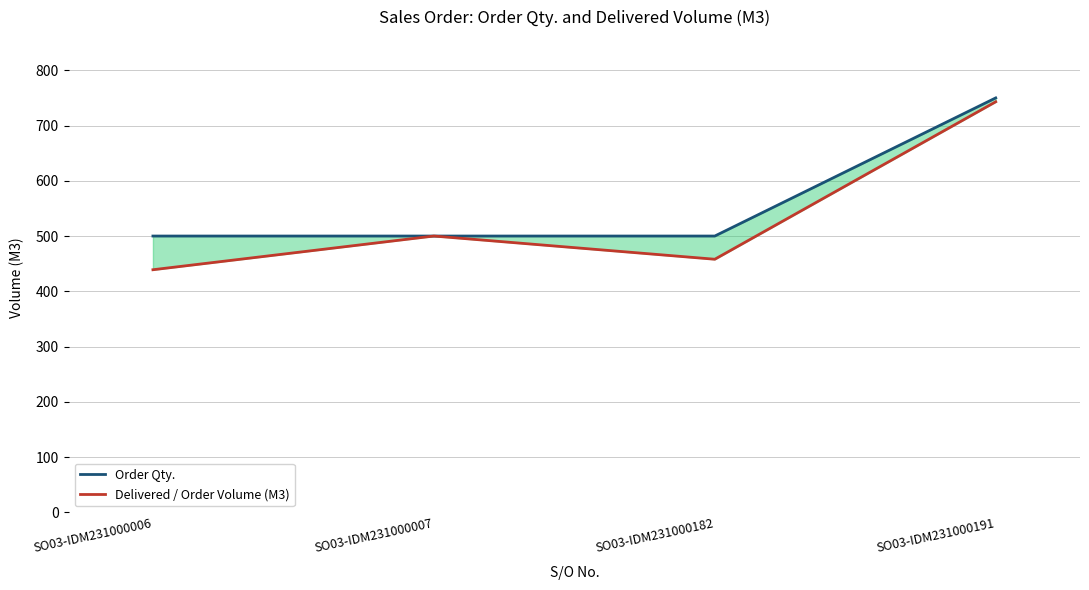

At which category is the sum across all series the highest?

SO03-IDM231000191